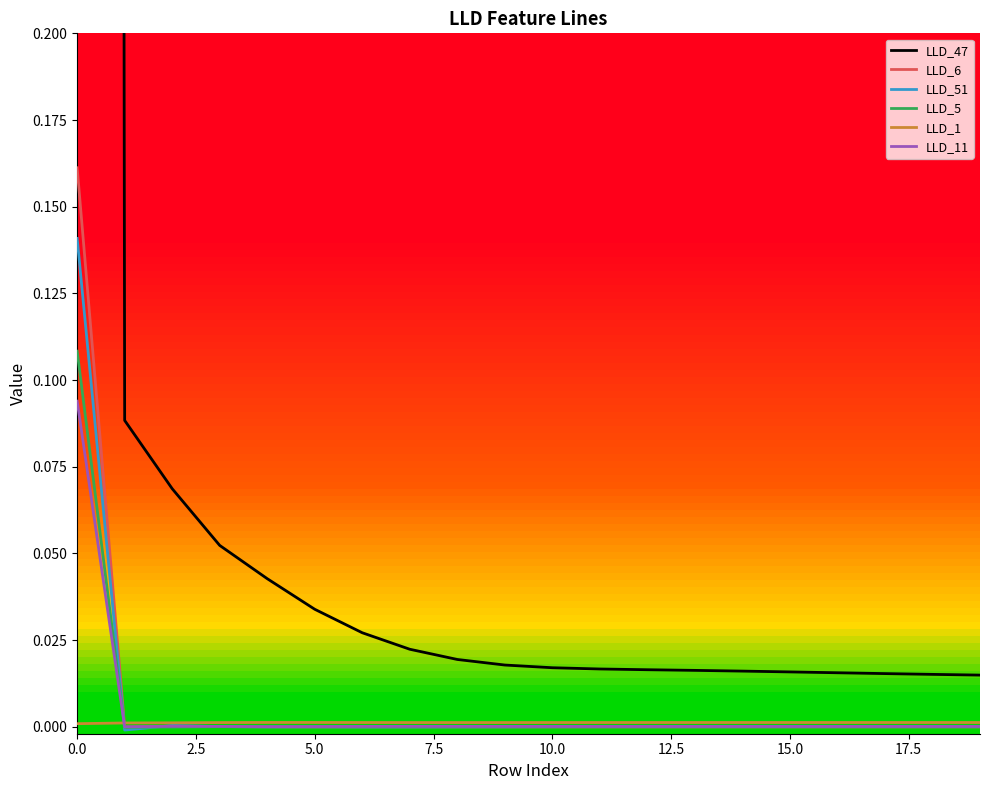

The LLD_11 series shows 0.0 at 5.0. True or false?

True